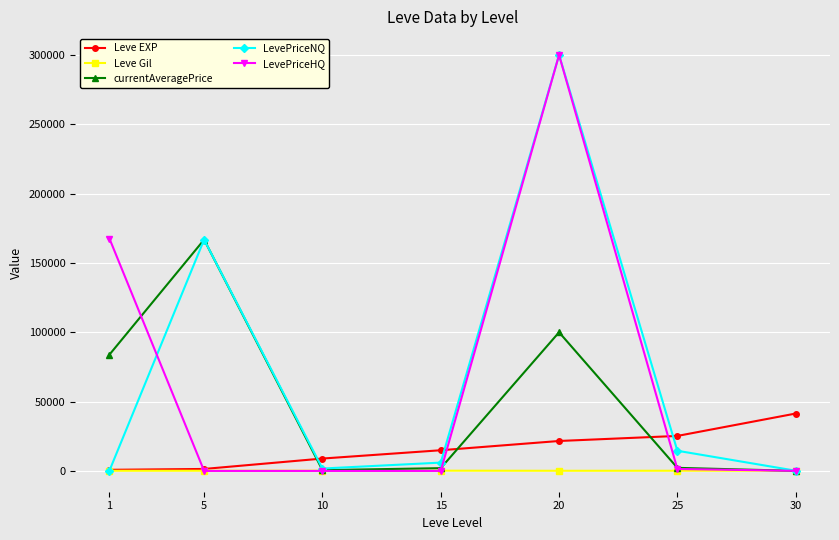

The currentAveragePrice series shows 152344.5 at 20. True or false?

False